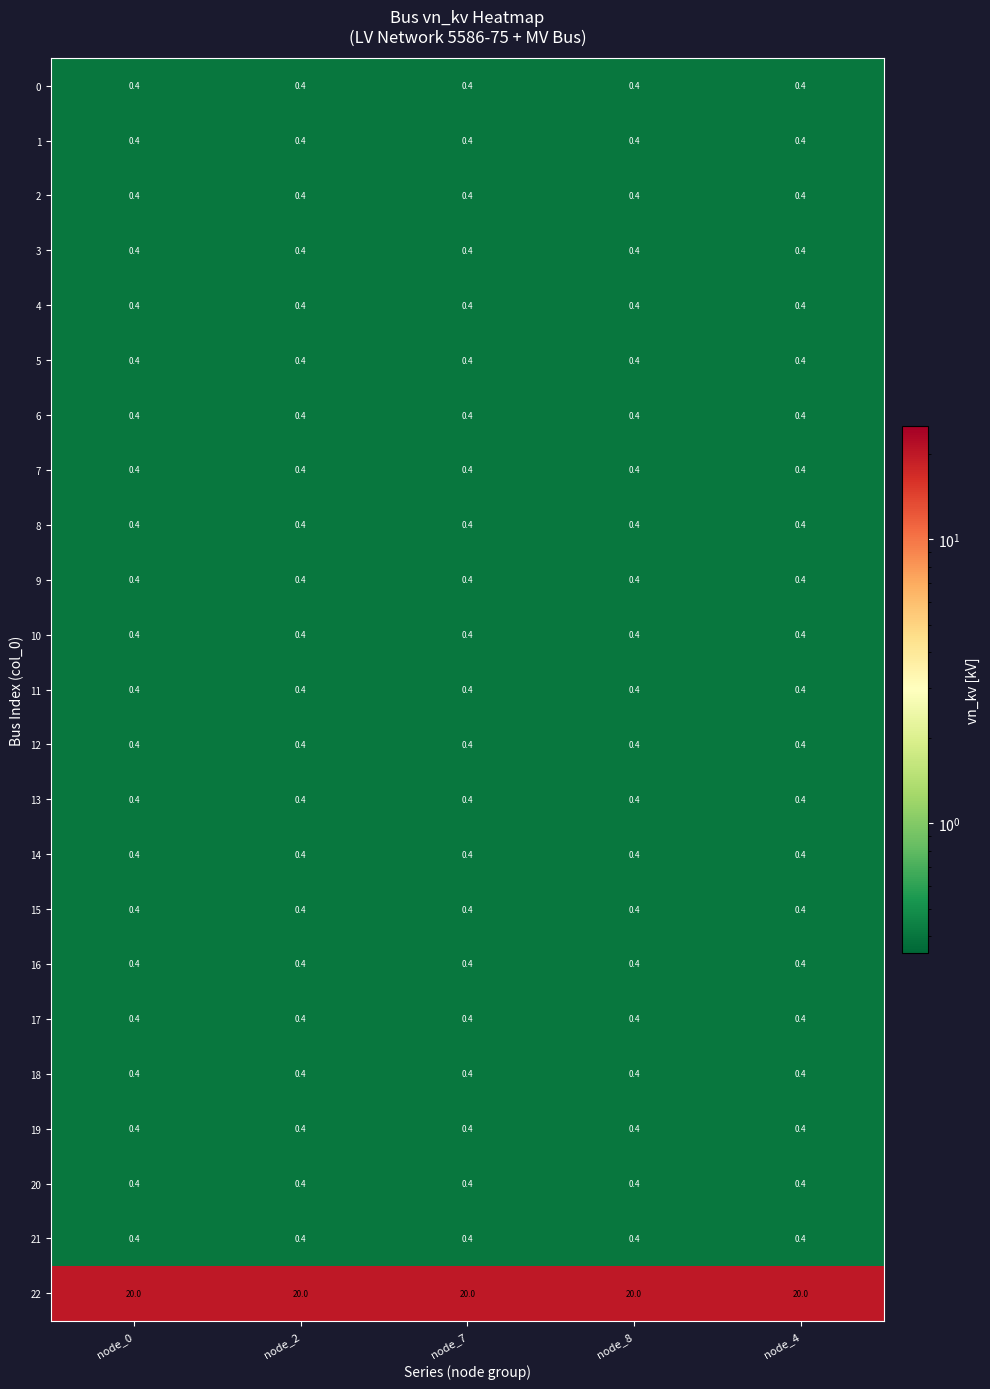

What is the difference between the highest and lowest values at node_4?

19.6